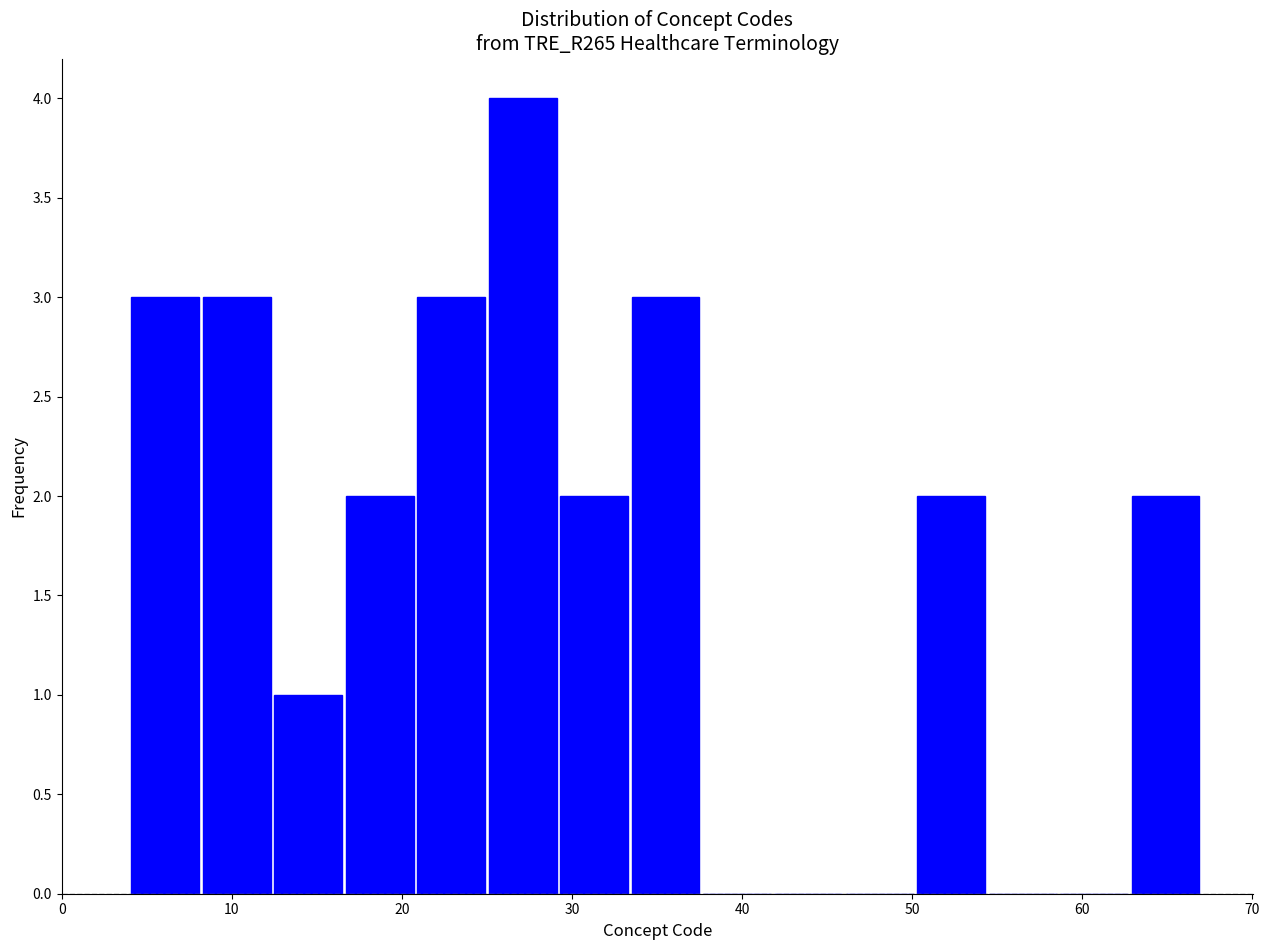

Reading left to right, list every bar in this chart as the range it spans on the x-axis followed by its height. Neither the bar edges nor the heights are printed on the chart, so give them approximately, as read against the axes.

4.0 to 8.2: 3
8.2 to 12.4: 3
12.4 to 16.6: 1
16.6 to 20.8: 2
20.8 to 25.0: 3
25.0 to 29.2: 4
29.2 to 33.4: 2
33.4 to 37.6: 3
37.6 to 41.8: 0
41.8 to 46.0: 0
46.0 to 50.2: 0
50.2 to 54.4: 2
54.4 to 58.6: 0
58.6 to 62.8: 0
62.8 to 67.0: 2